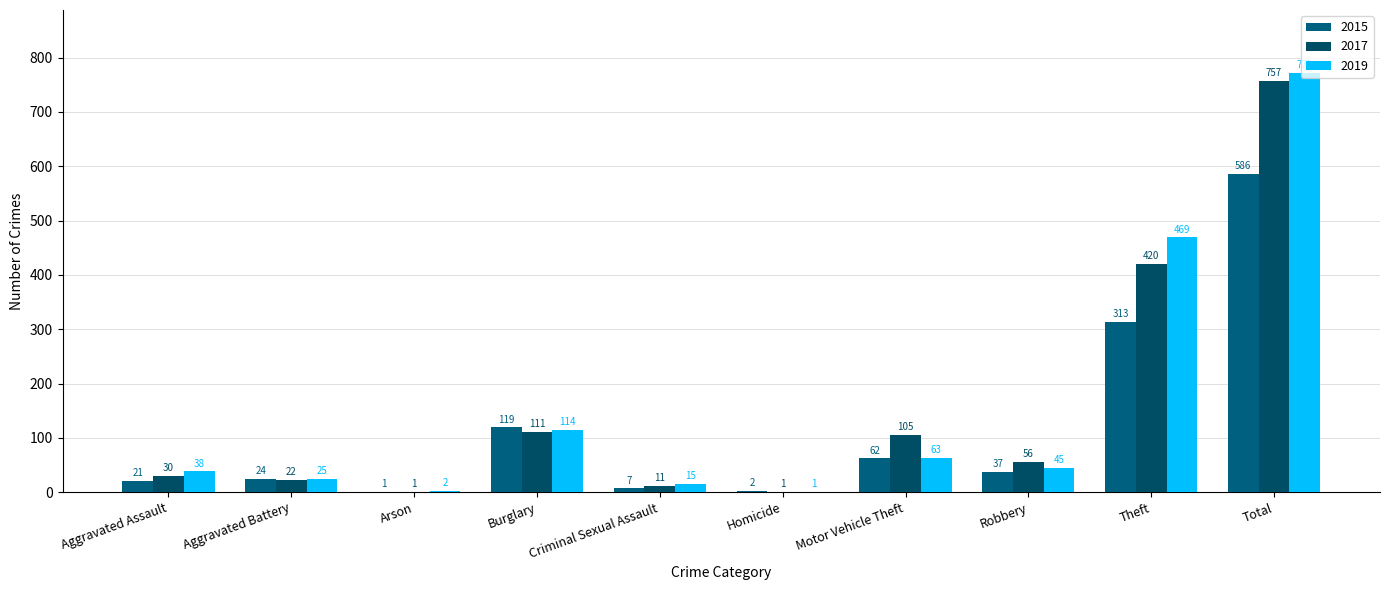

Are the bars grouped side by side (vs. stacked)?

Yes